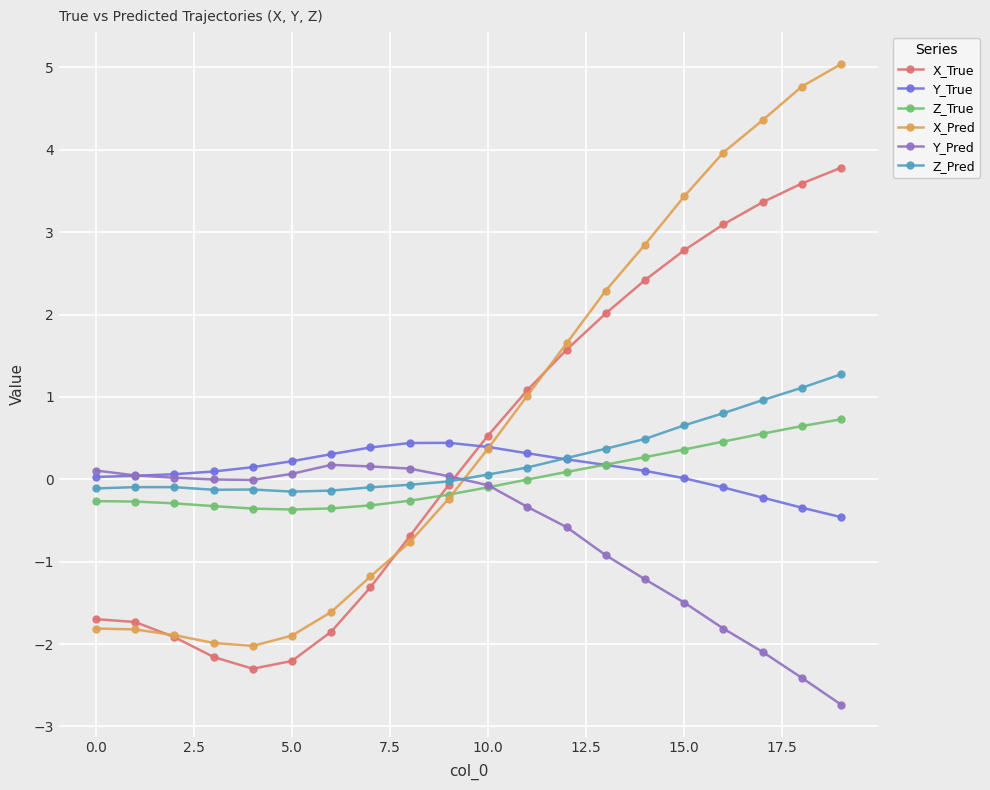

What is the sum of all Z_Pred values?

5.1